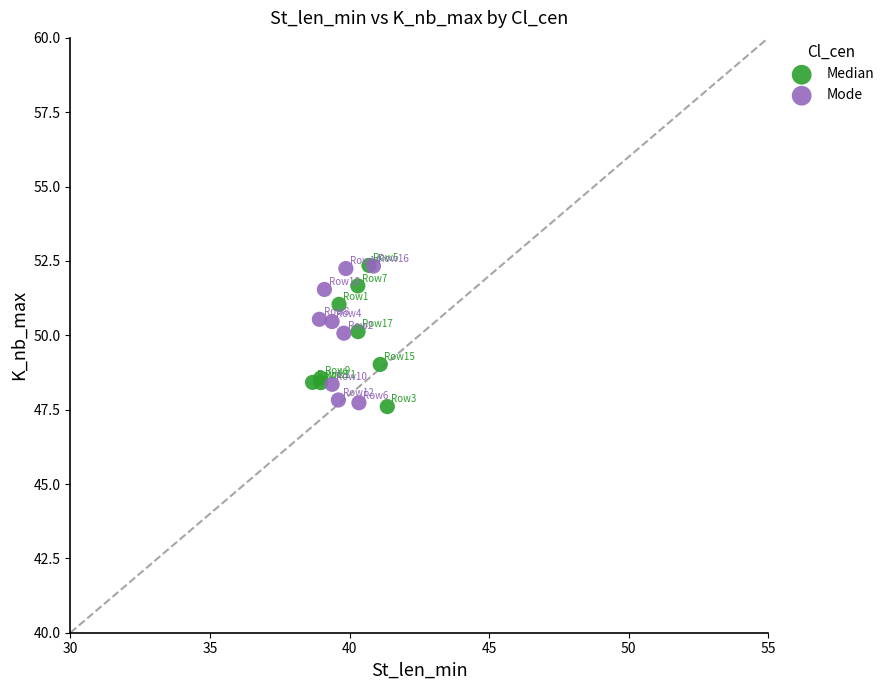

What are all the series names shown in the legend?

Median, Mode